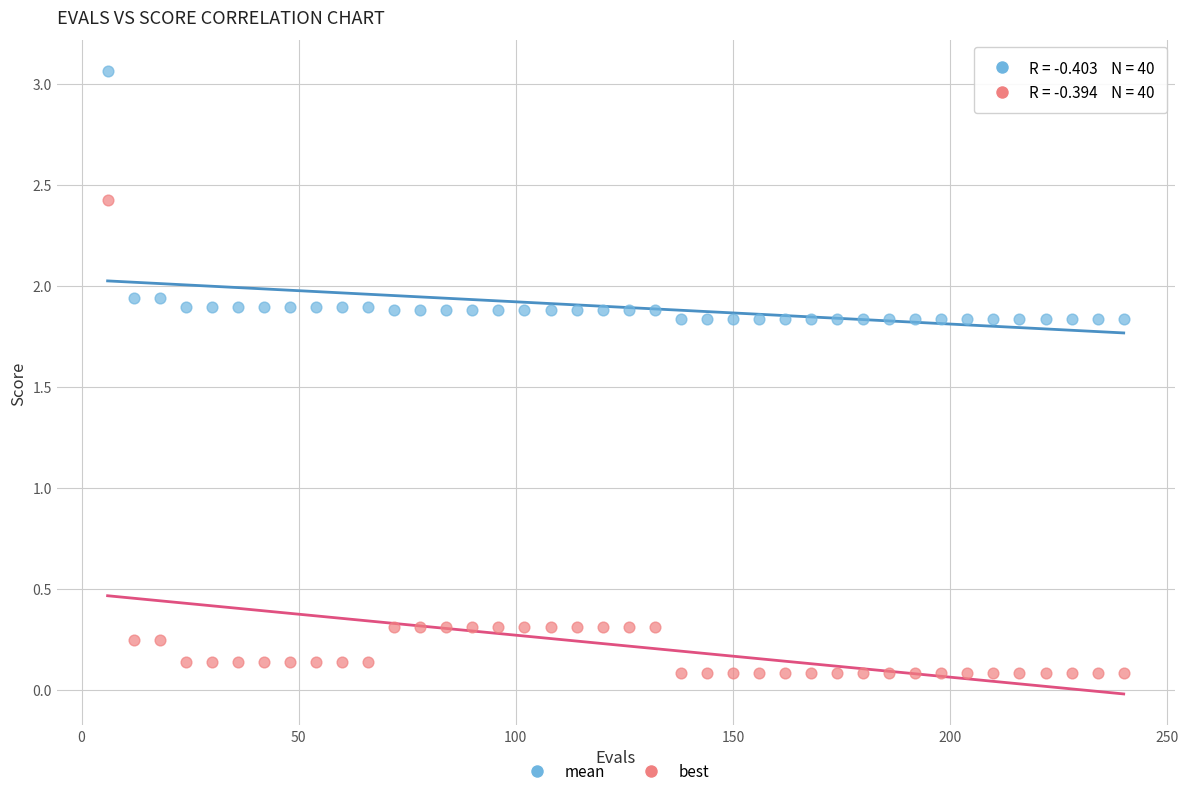

Across all data points, what is the range of X values (max minus min)?

234.0